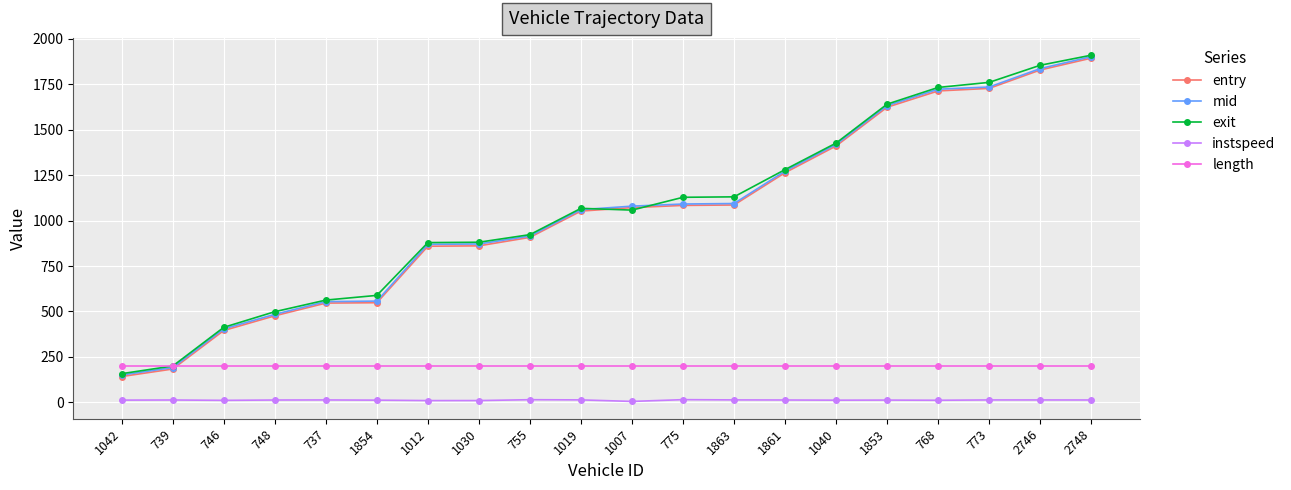

What is the spread (max minus min) of values at 773?

1747.6